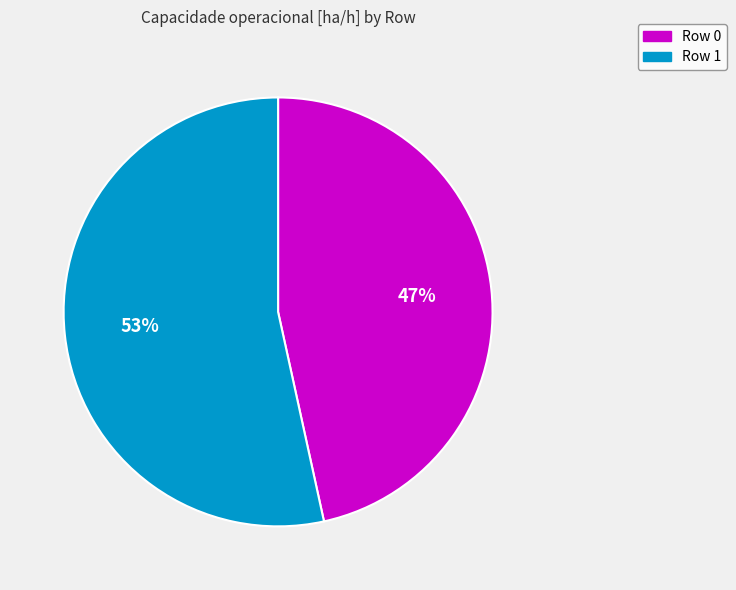

To the nearest percent, what is the average slice percentage?

50%